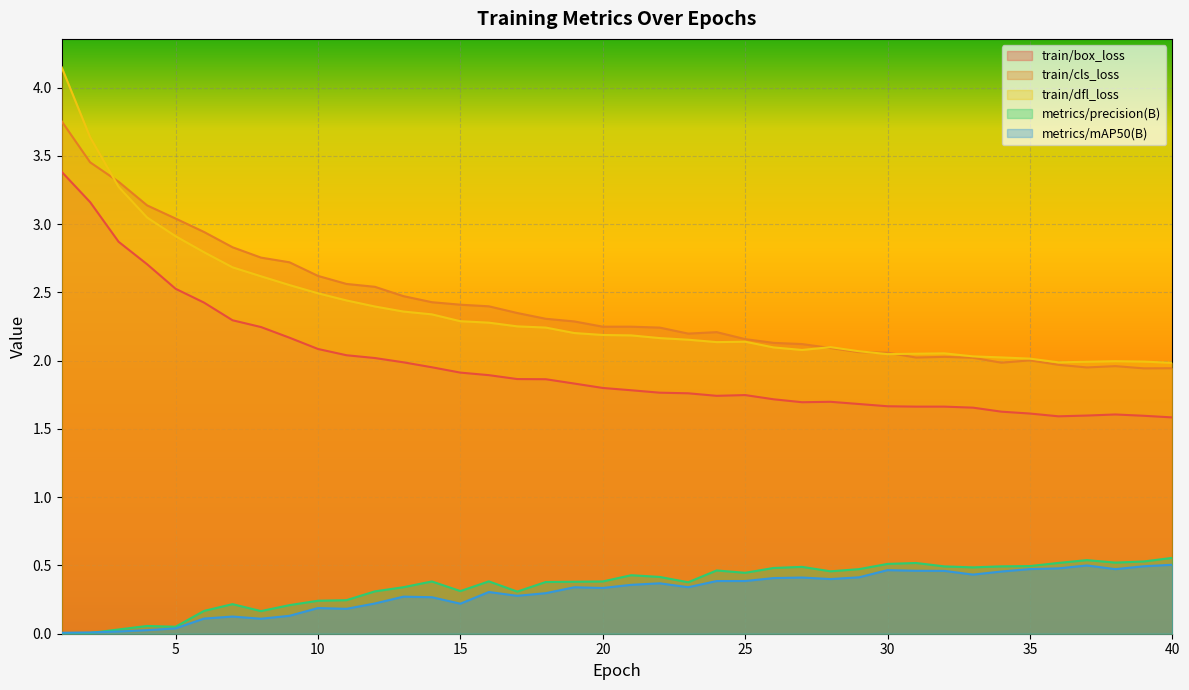

True or false: metrics/mAP50(B) and train/dfl_loss intersect in this chart.

False